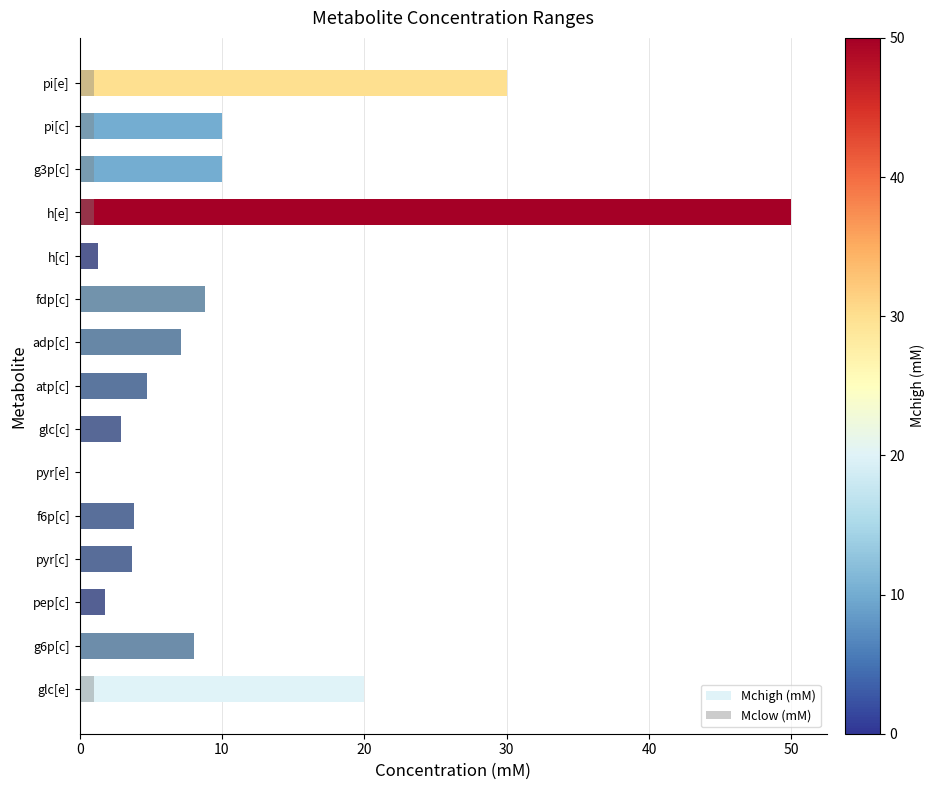

The Mclow (mM) series shows 5.2 at g6p[c]. True or false?

False